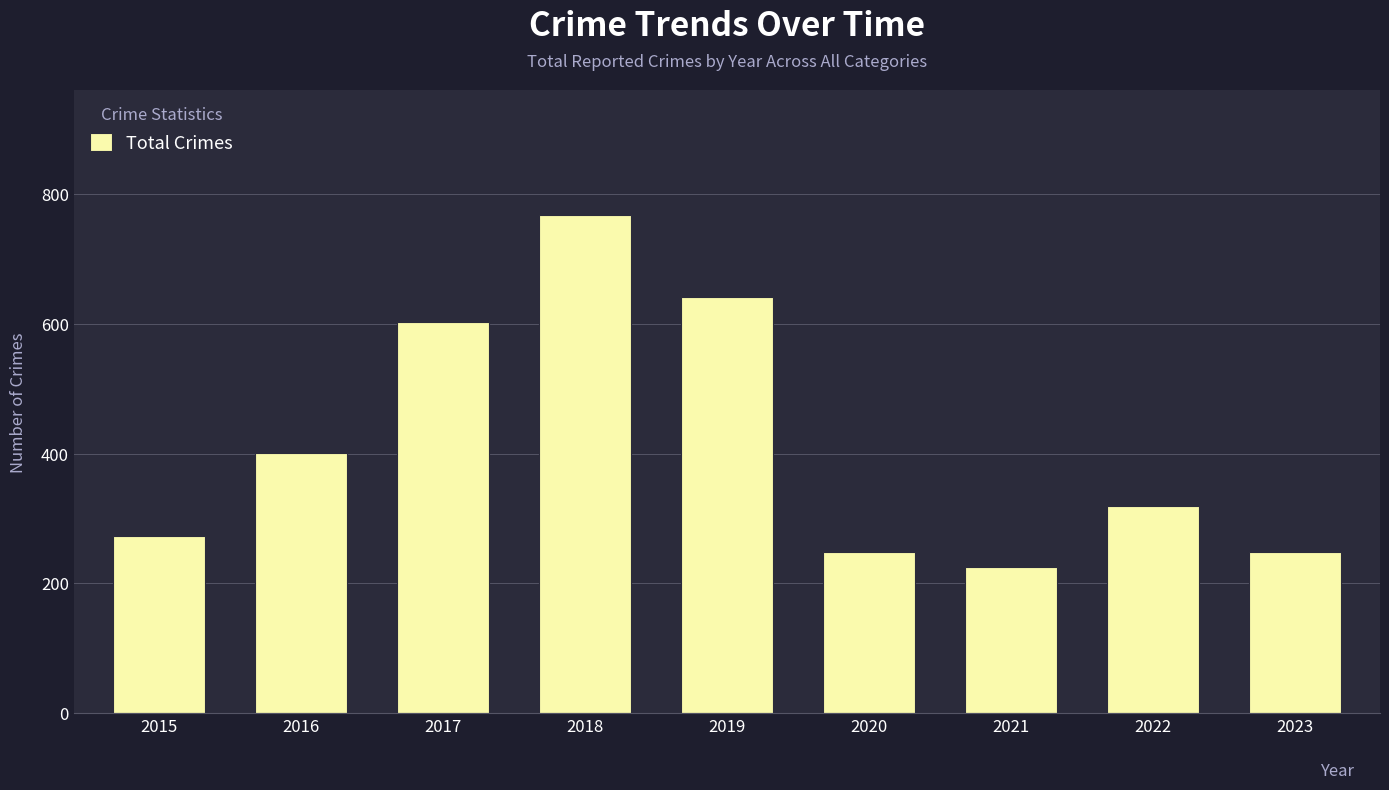

What is the minimum value shown in the chart?

225